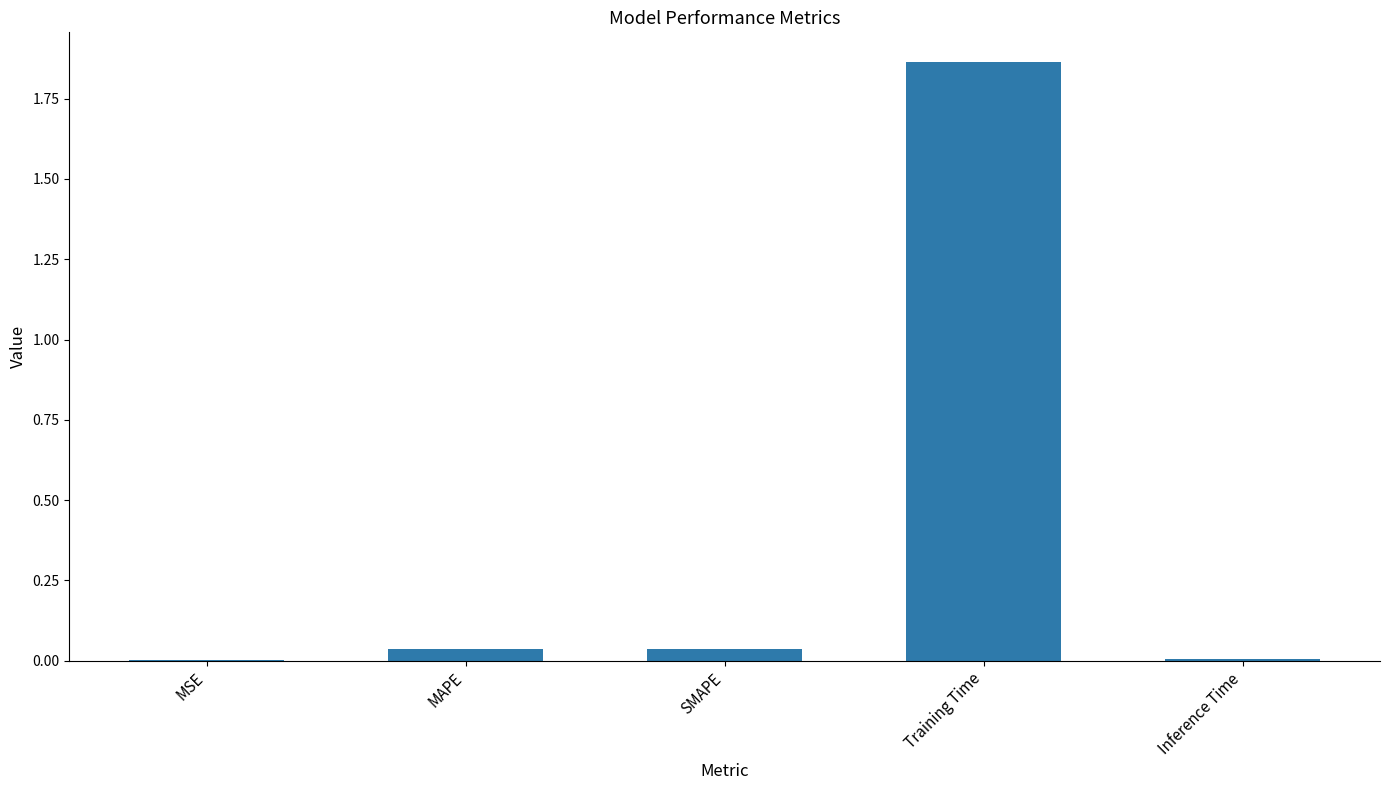

Which has a higher value, Training Time or MAPE?

Training Time